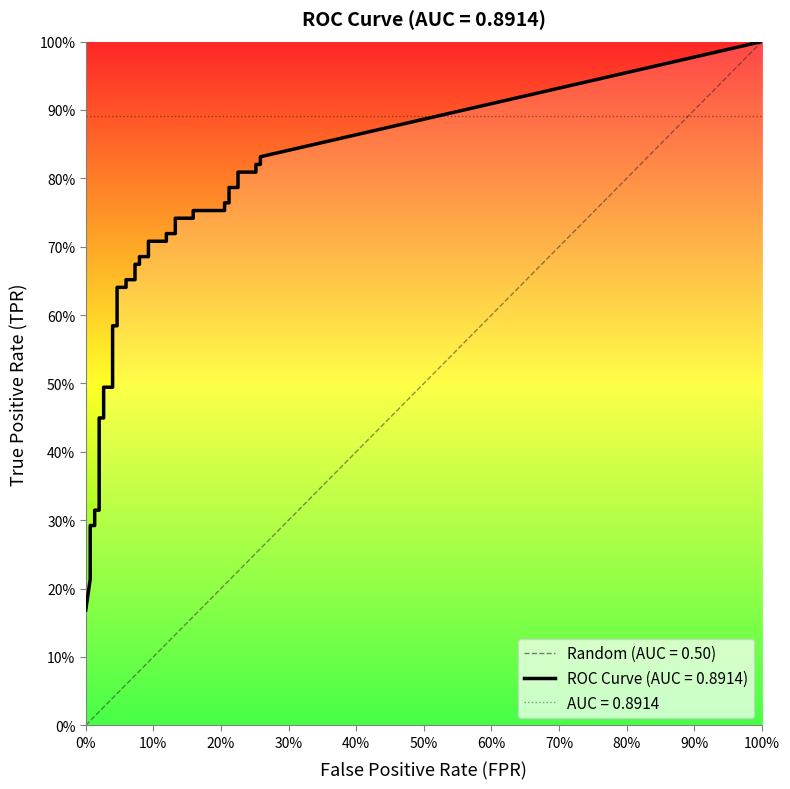

Where is the data nearest to the value 0?

fpr